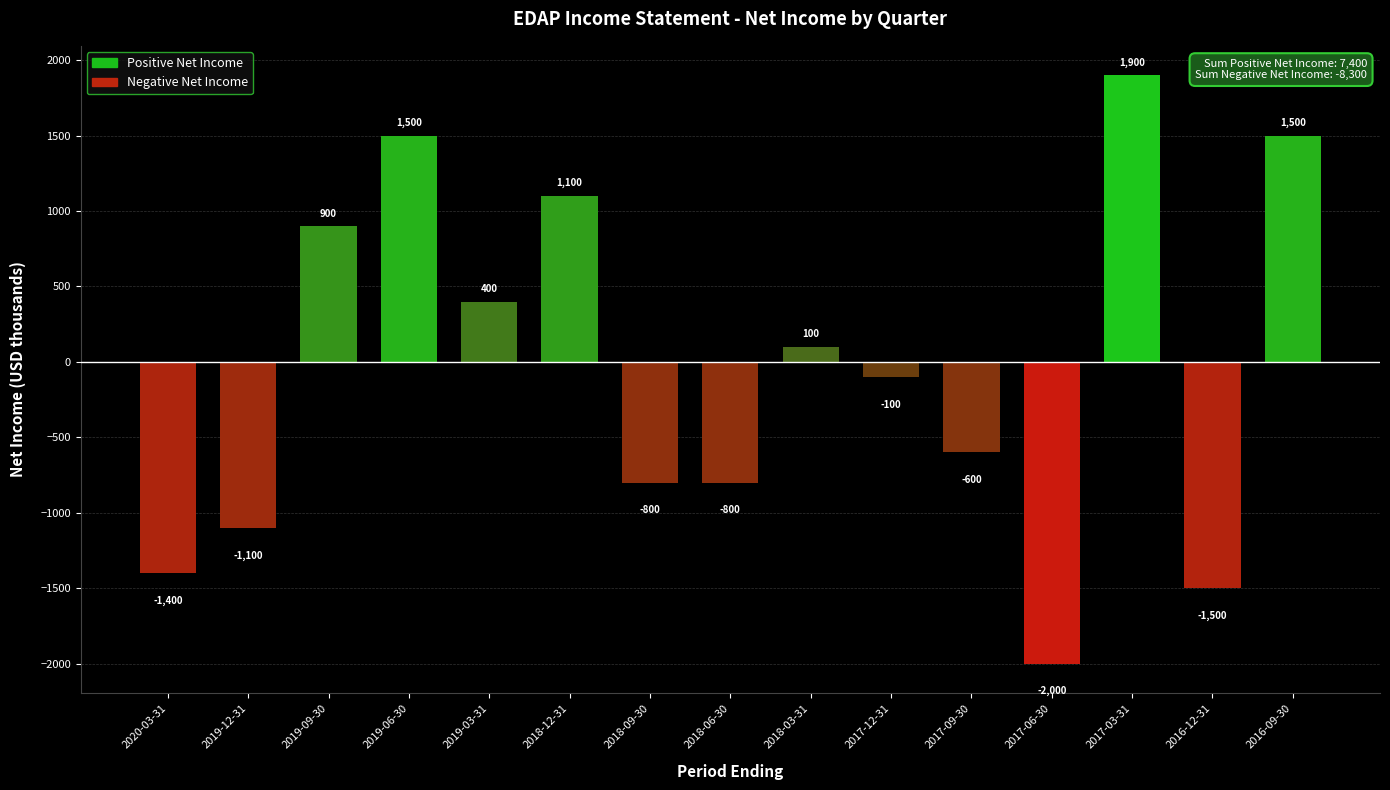

What is the label of the 9th bar from the right?

2018-09-30